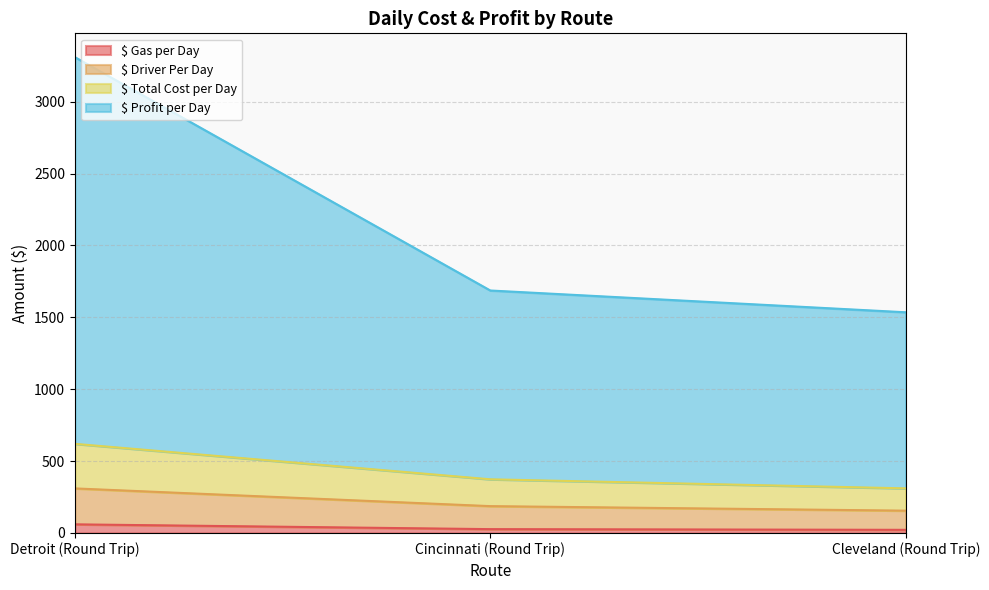

Is it true that $ Total Cost per Day equals 310.0 at Detroit (Round Trip)?

True